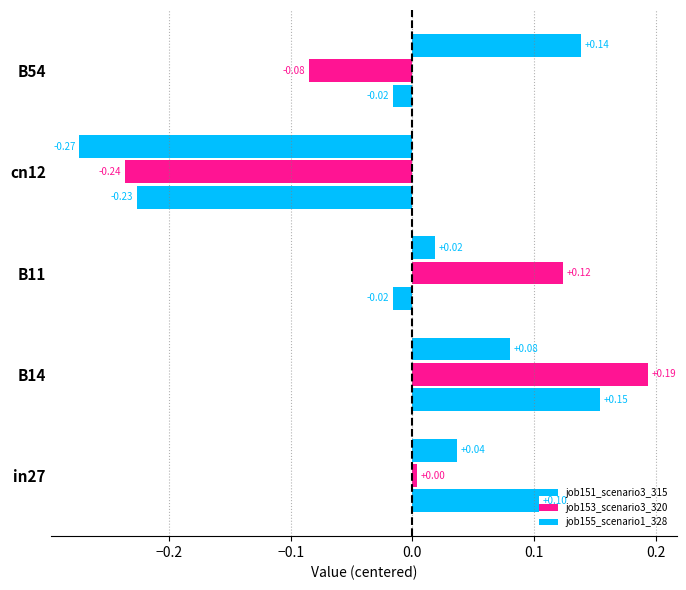

What is the lowest value of the job153_scenario3_320 series?

-0.2